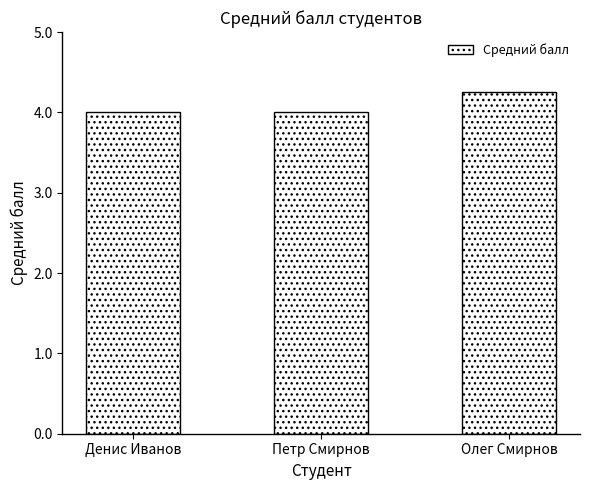

What is the average value?

4.1